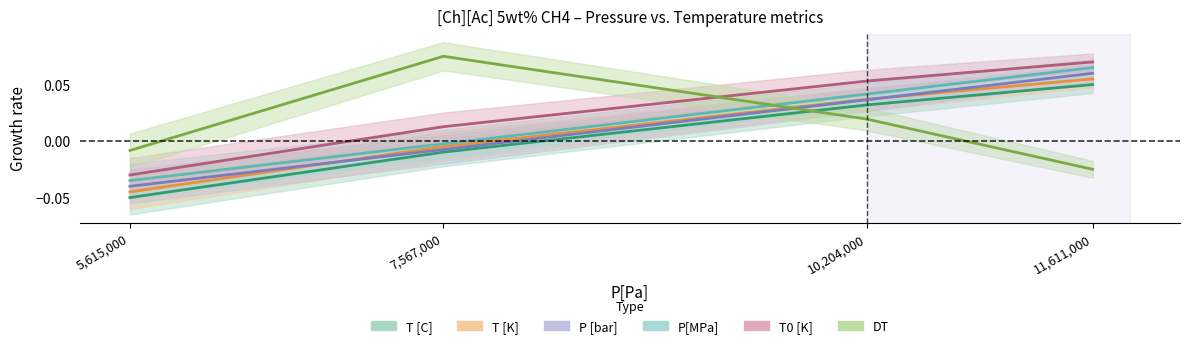

How many lines are shown in the chart?

6